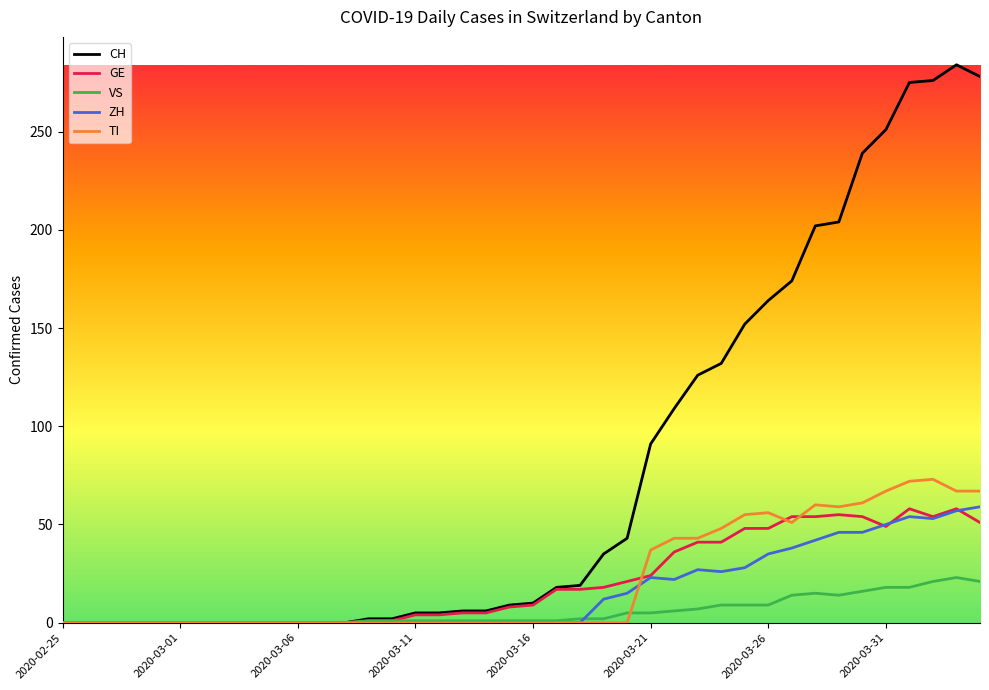

Which series has the largest total across all categories?

CH